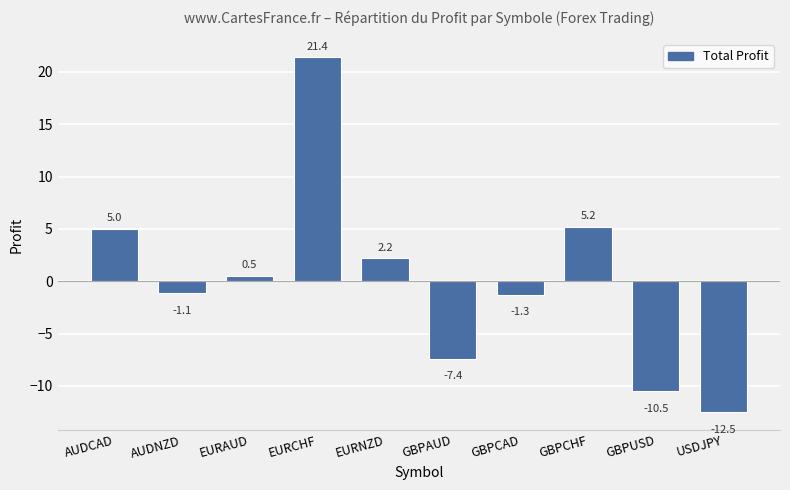

What is the approximate value at GBPAUD?

-7.4